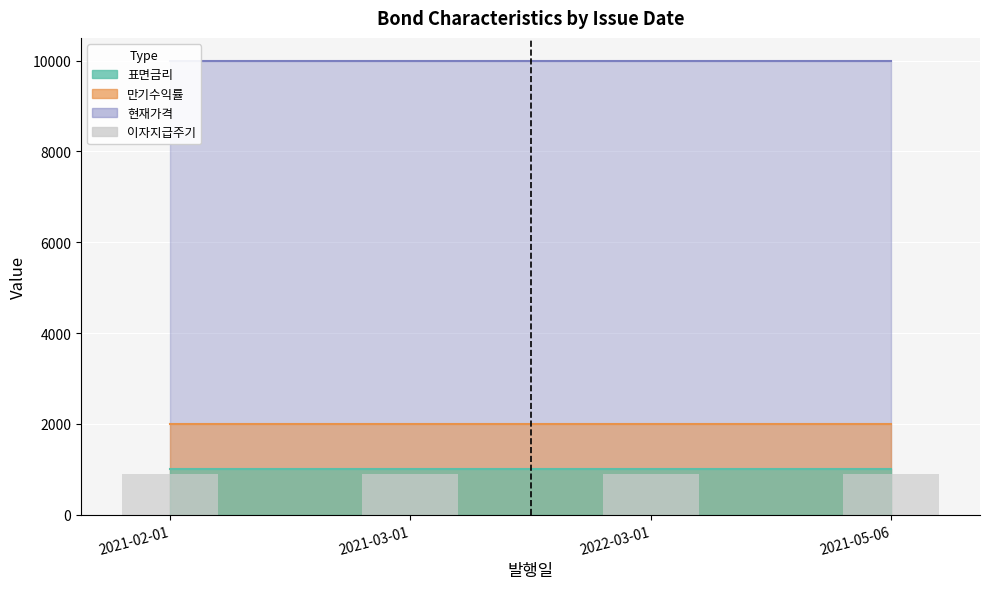

The value of 현재가격 at 2021-03-01 is 10000. True or false?

True